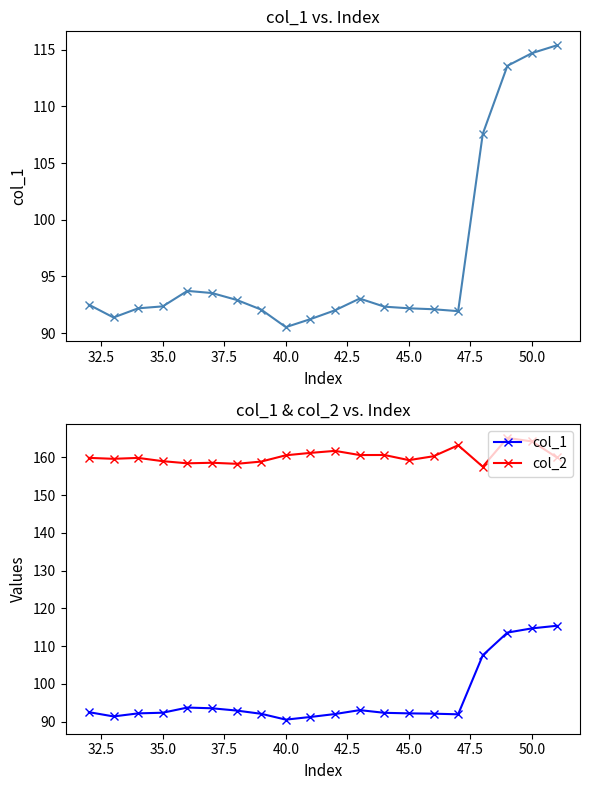

True or false: col_2 has more than 1 points higher than both neighbors.

True